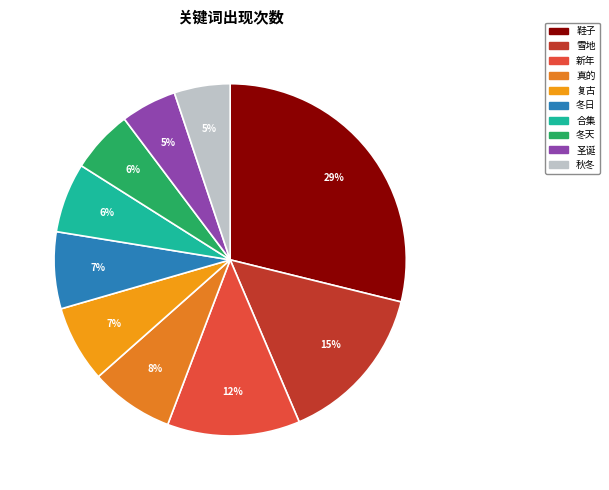

What portion of the pie excludes 复古?

92.9%